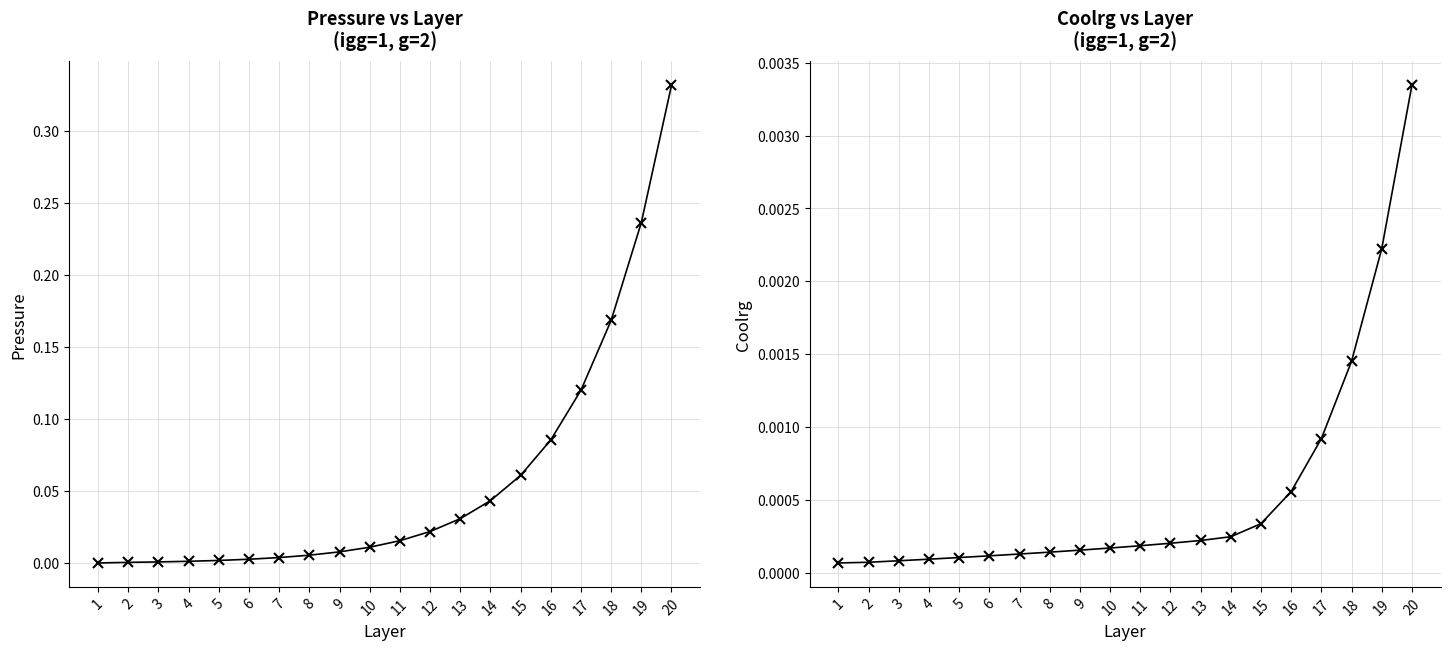

At which category is the sum across all series the highest?

20